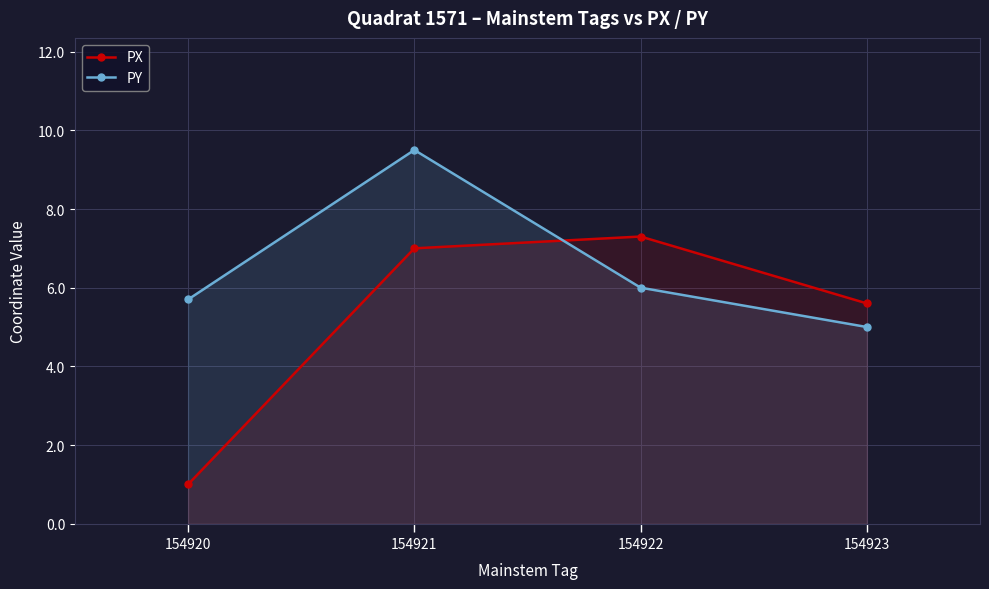

Rank the series by their average value, from lowest to highest.

PX, PY